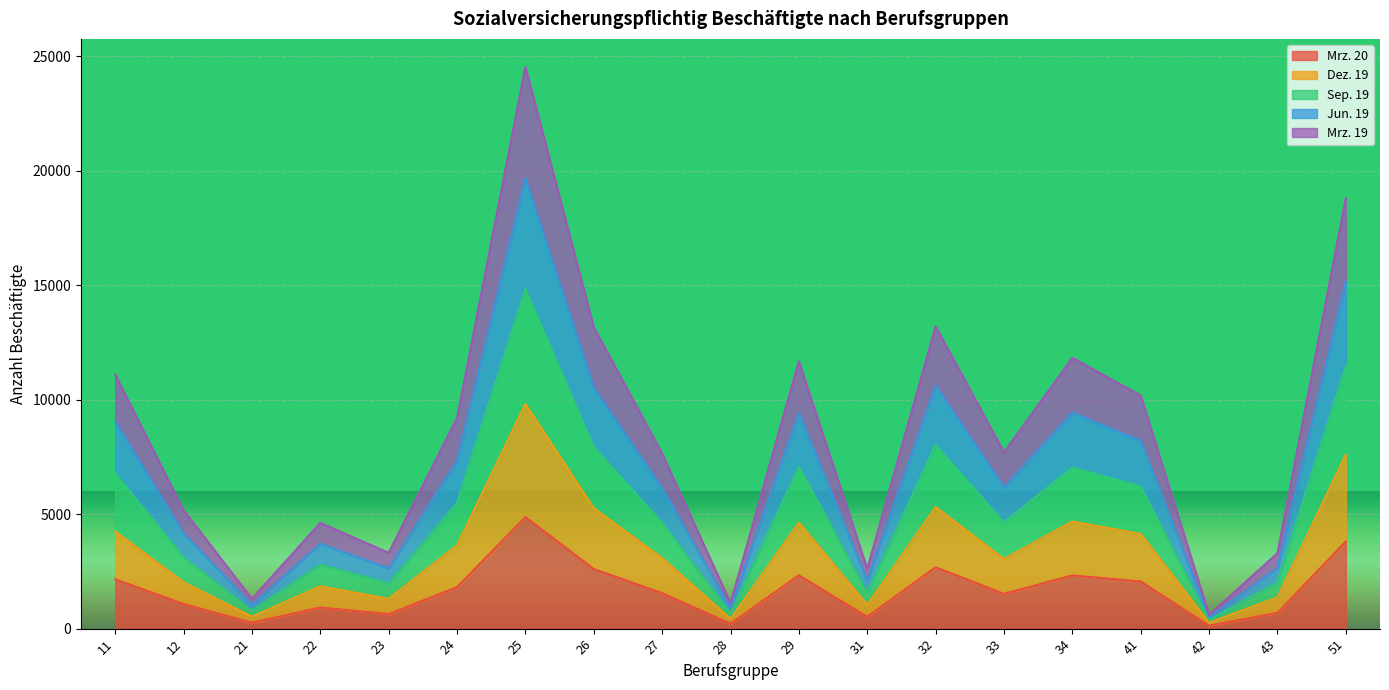

Where is Jun. 19 nearest to the value 12568?

26